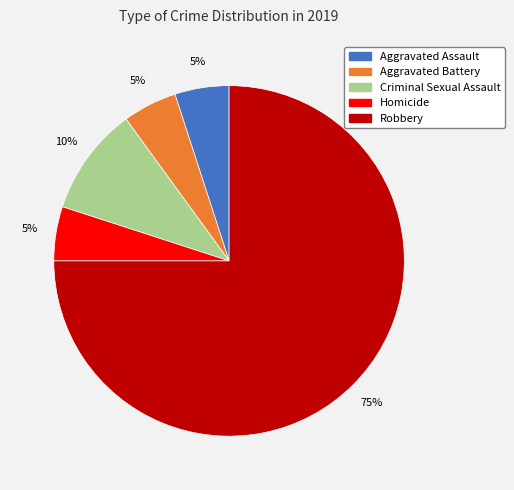

Which category has the biggest portion of the pie?

Robbery